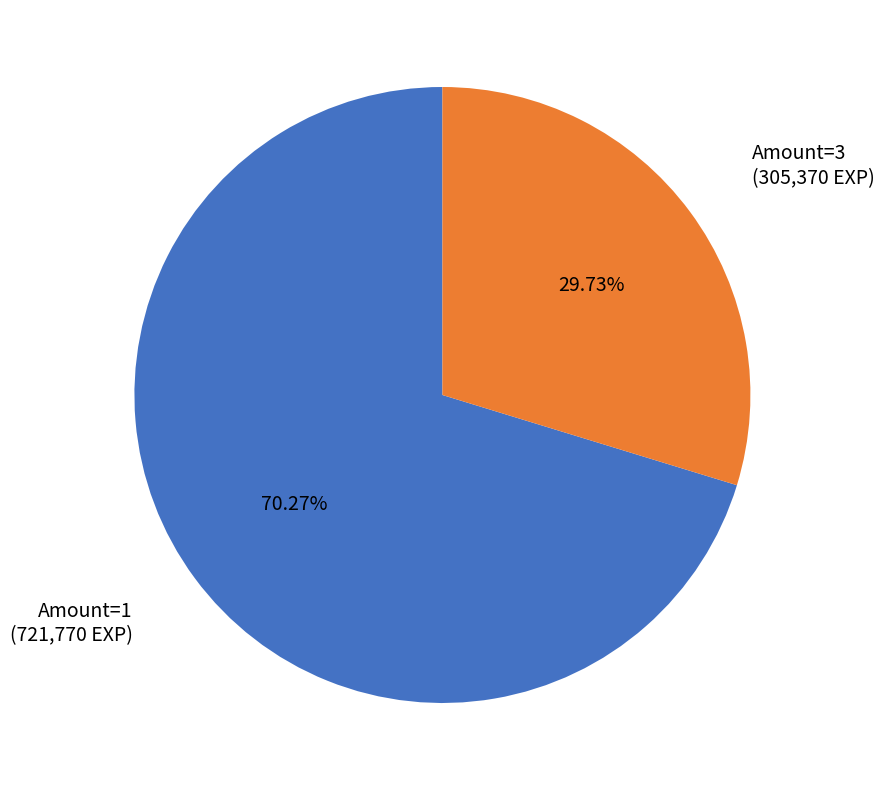

Does any single category account for the majority?

Yes